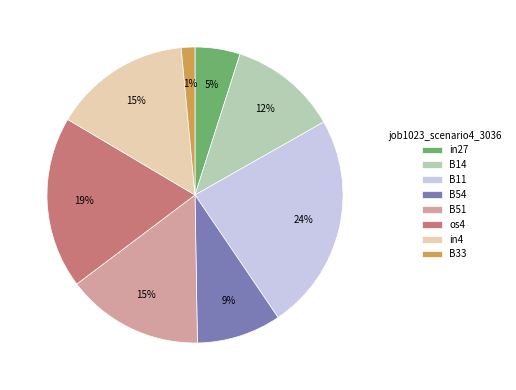

Which slice is the smallest?

B33